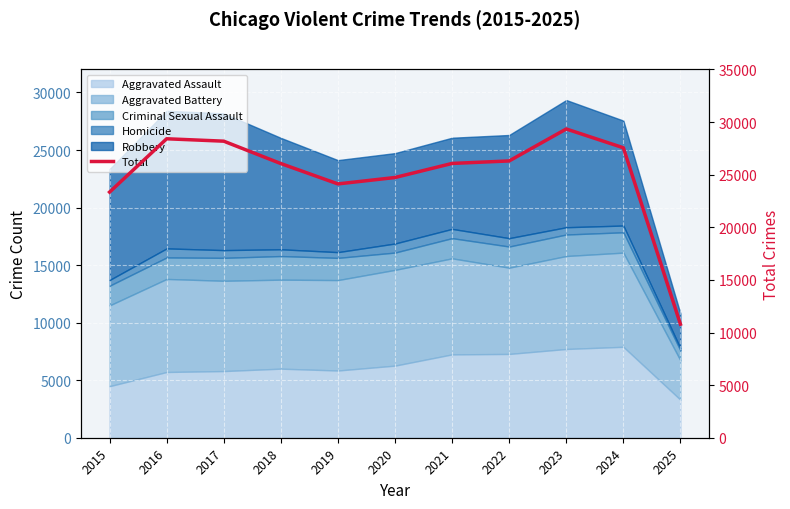

Count the number of categories in the chart.

11